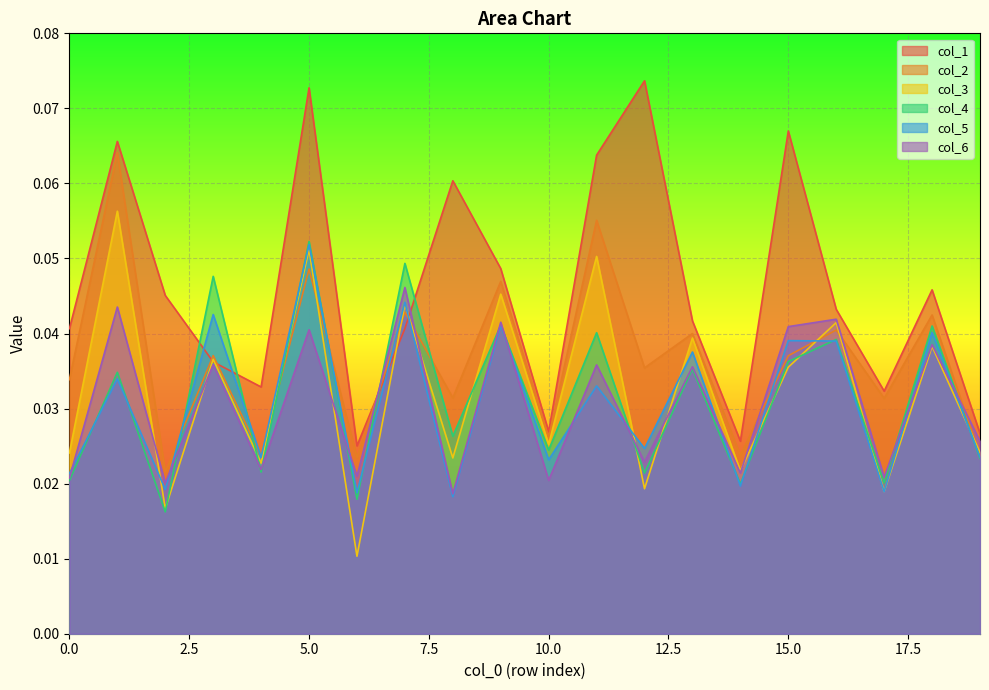

Which series ends up on top after the final intersection of col_6 and col_2?

col_6